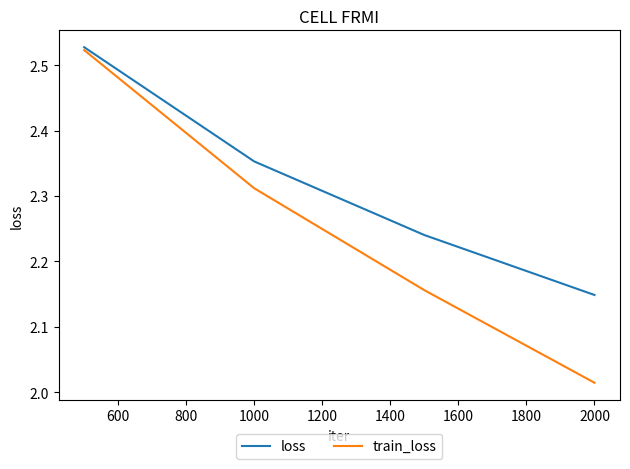

True or false: loss has more than 2 interior local peaks.

False